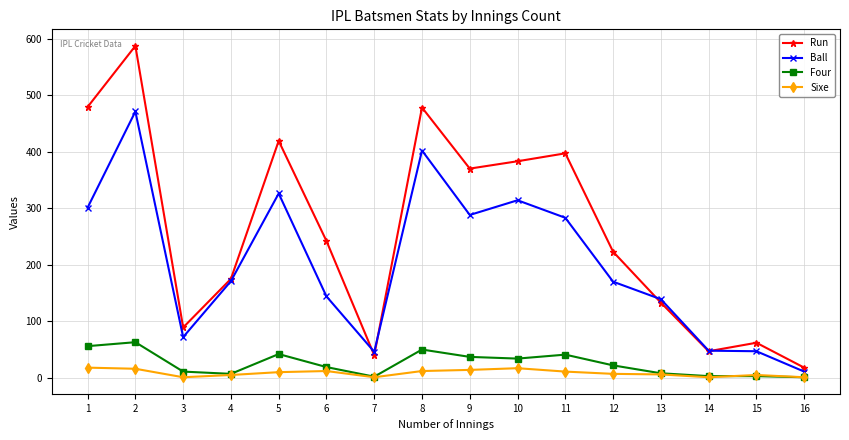

At which category is the sum across all series the highest?

2